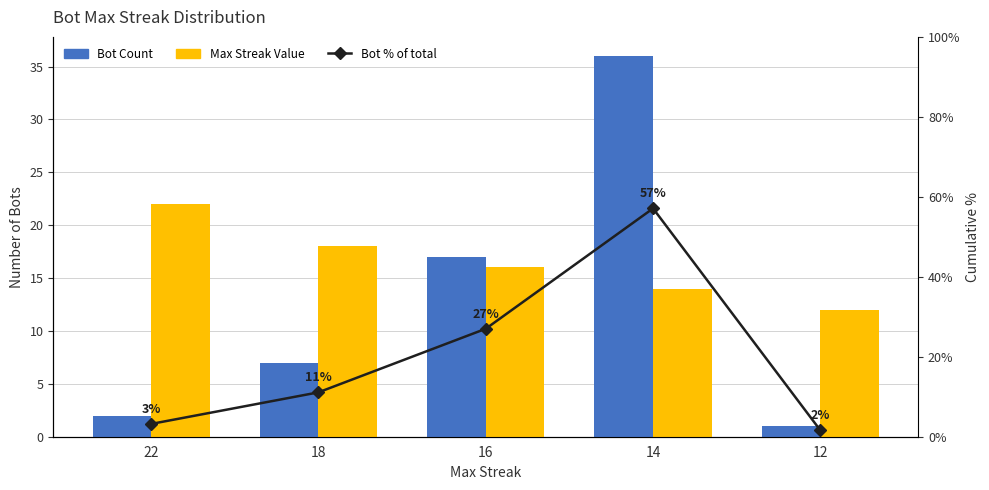

Which series changed the most between 16 and 14?

Bot % of total